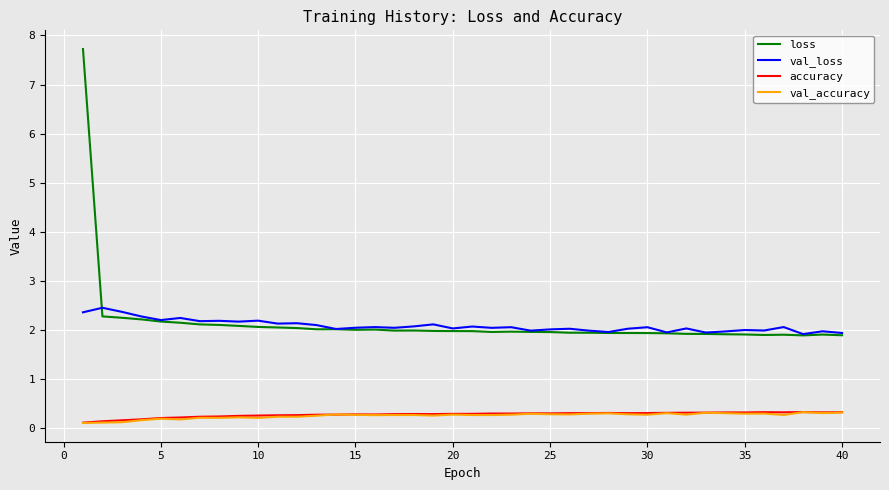

Which series has the widest spread of values?

loss